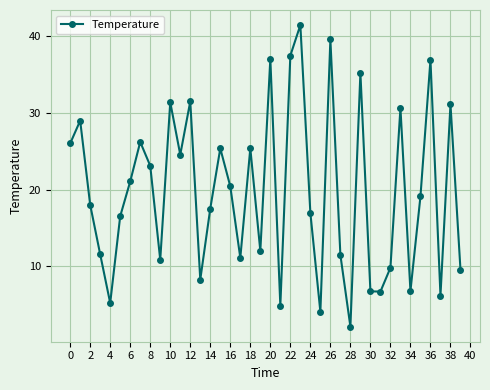

Does the chart display data point markers on the line(s)?

Yes